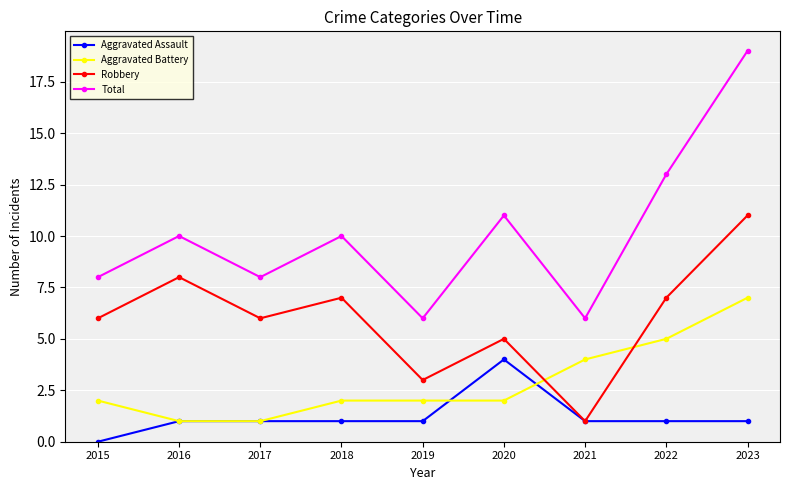

Reading left to right, what are all the values shown in this chart?

Aggravated Assault: 0	1	1	1	1	4	1	1	1
Aggravated Battery: 2	1	1	2	2	2	4	5	7
Robbery: 6	8	6	7	3	5	1	7	11
Total: 8	10	8	10	6	11	6	13	19